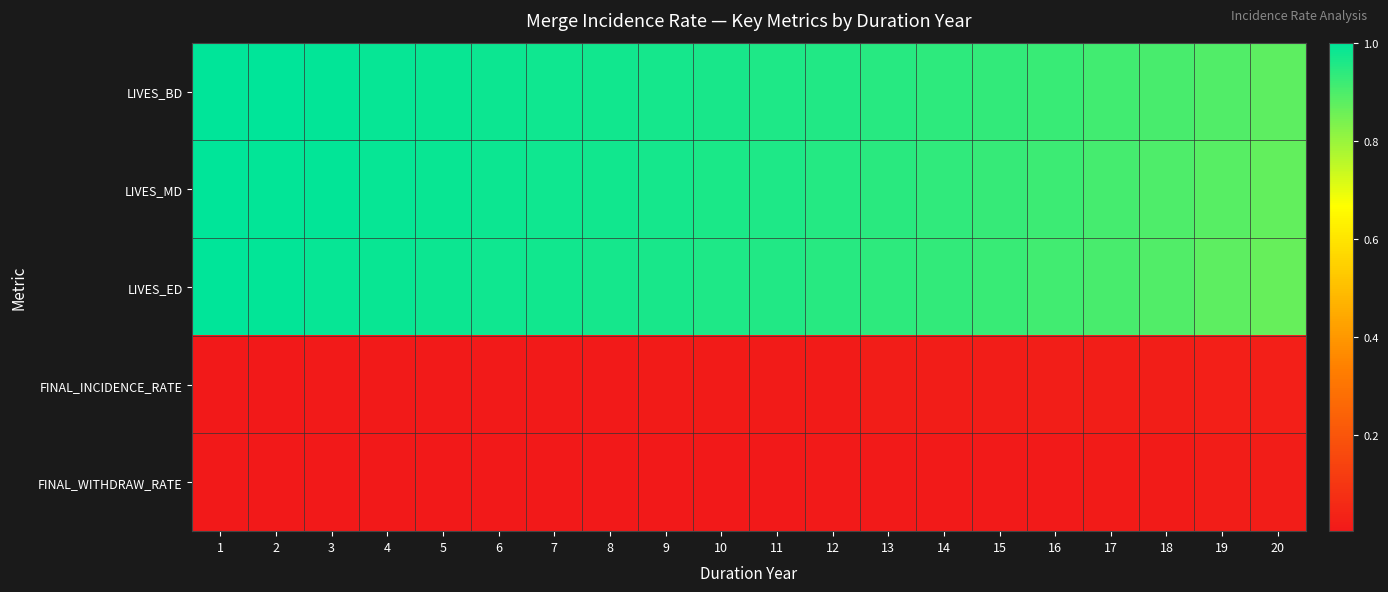

Rank the series by their maximum value, from lowest to highest.

FINAL_WITHDRAW_RATE, FINAL_INCIDENCE_RATE, LIVES_ED, LIVES_MD, LIVES_BD